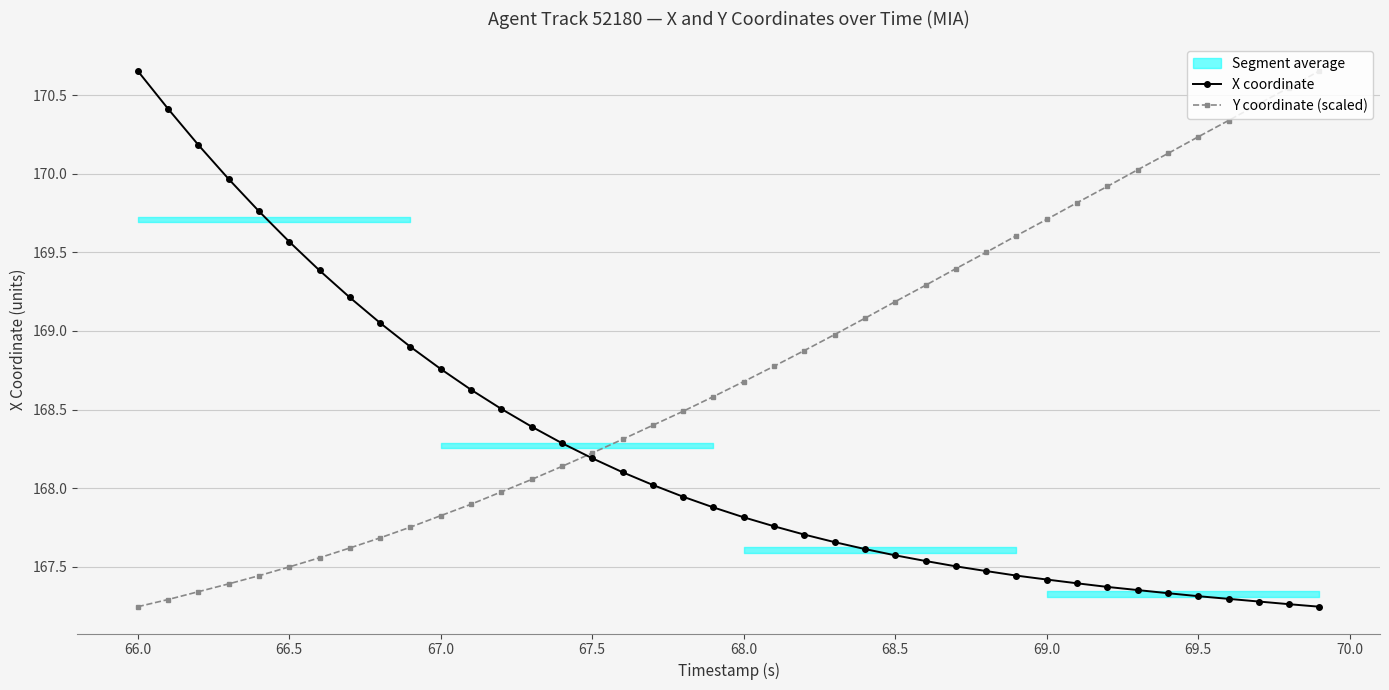

True or false: Y coordinate (scaled) has a value of 37.4 at 69.0.

False